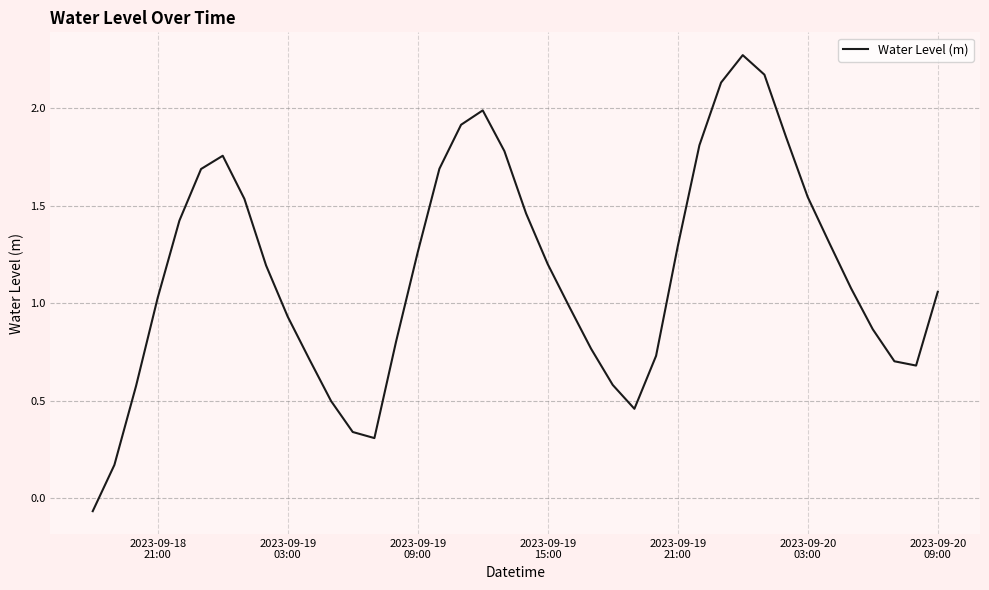

Reading left to right, what are all the values shown in this chart?

-0.1	0.2	0.6	1.0	1.4	1.7	1.8	1.5	1.2	0.9	0.7	0.5	0.3	0.3	0.8	1.3	1.7	1.9	2.0	1.8	1.5	1.2	1.0	0.8	0.6	0.5	0.7	1.3	1.8	2.1	2.3	2.2	1.9	1.5	1.3	1.1	0.9	0.7	0.7	1.1